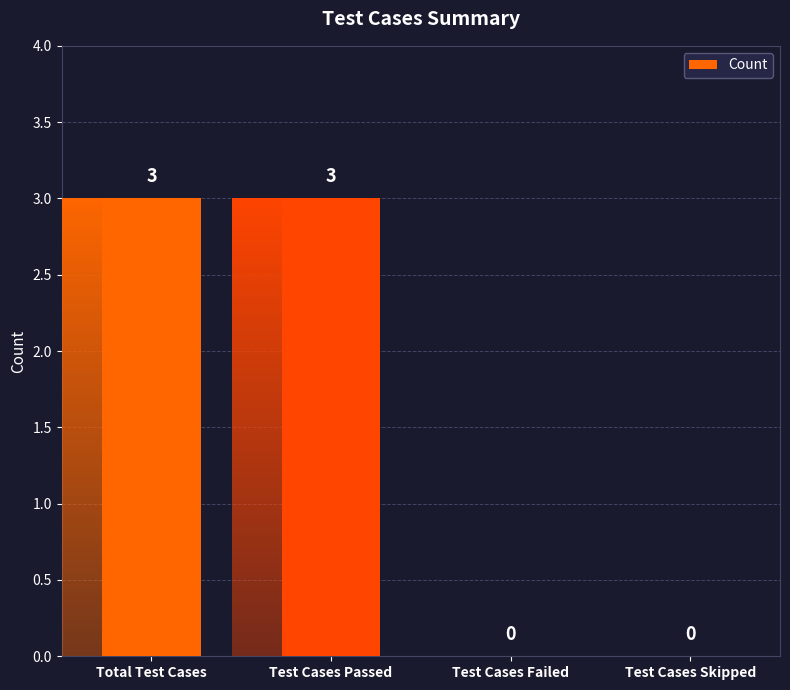

What is the sum of all values?

6